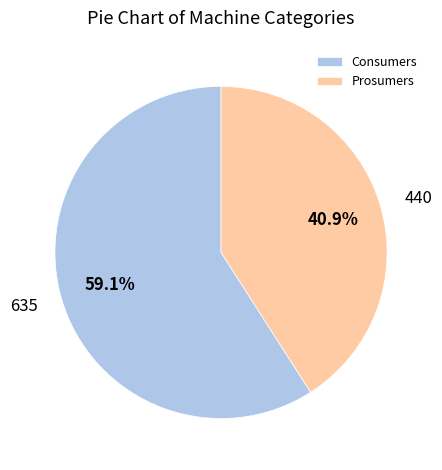

To the nearest percent, what percentage of the pie is Consumers?

59%